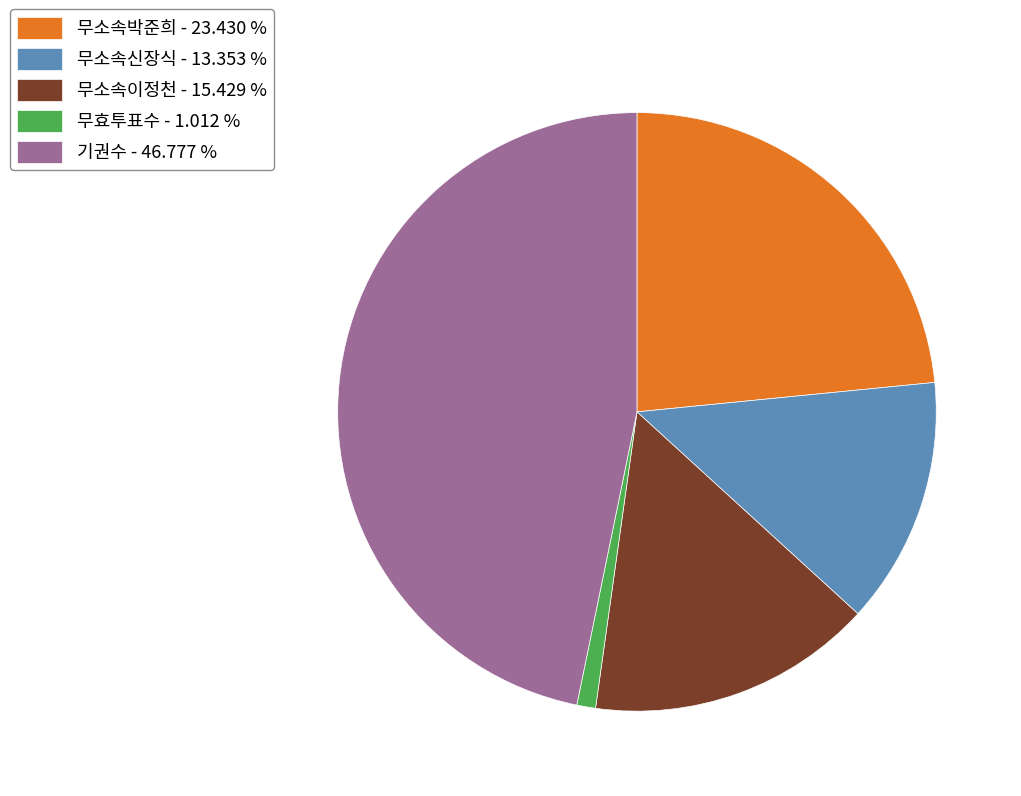

Combined, do 무소속박준희 - 23.430 % and 무소속이정천 - 15.429 % account for over 50%?

No